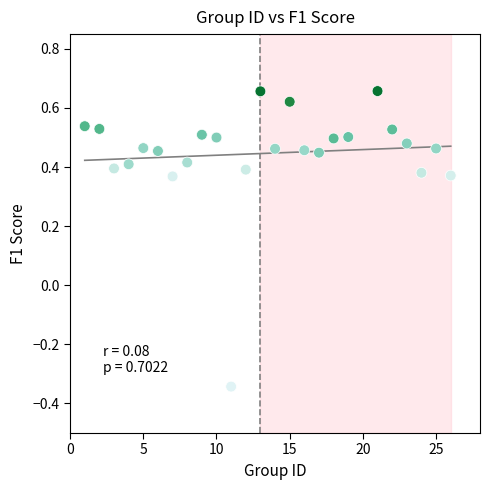

What is the range of X values (max minus min)?

25.0